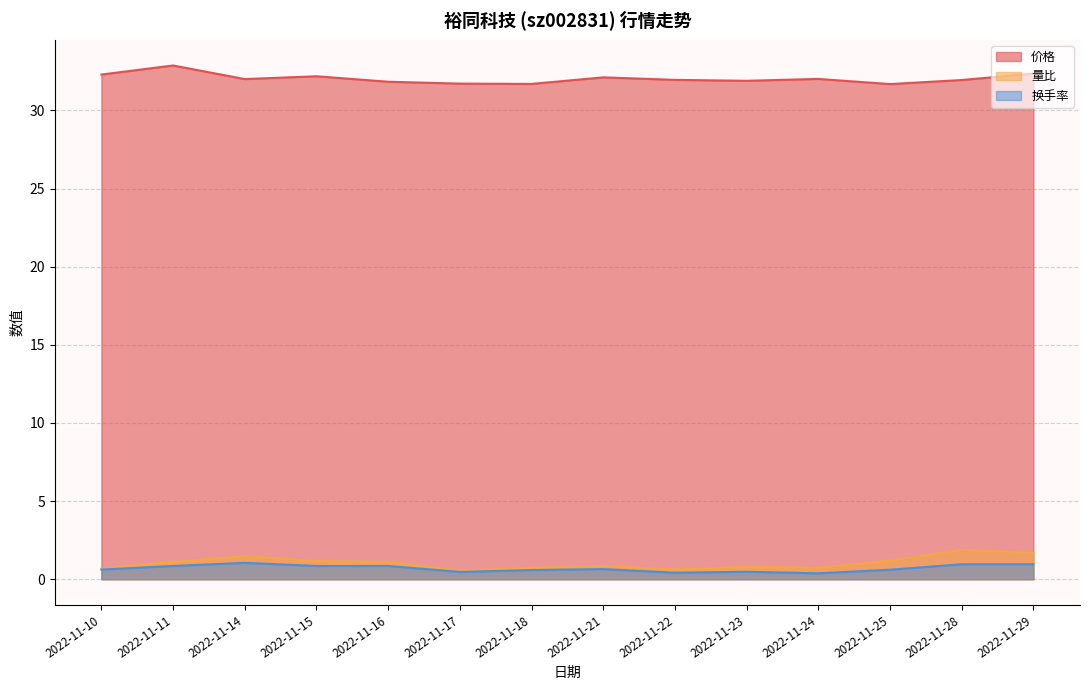

True or false: 量比 and 换手率 intersect in this chart.

False